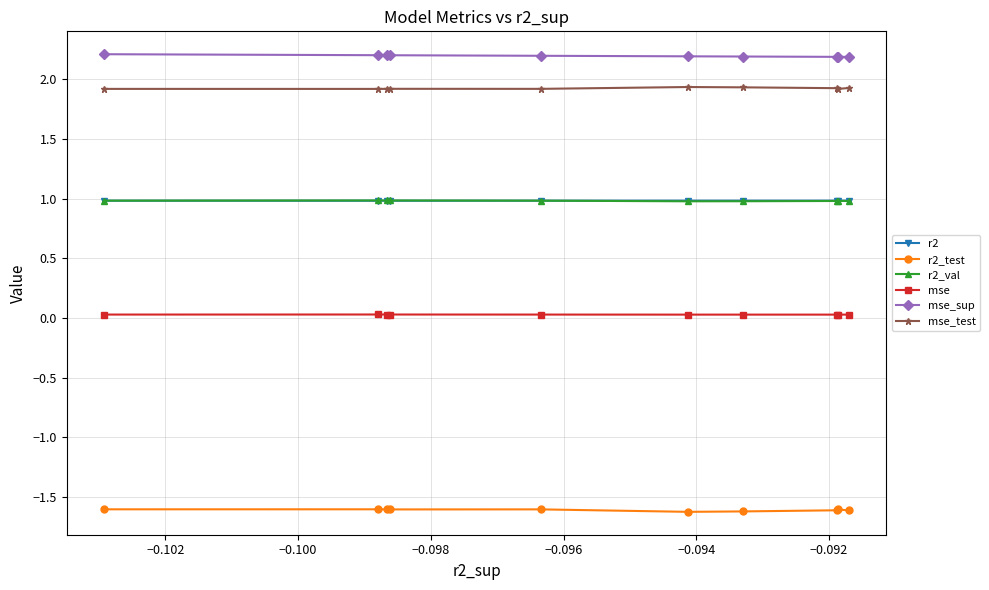

Is this an area chart (filled region under the line)?

No